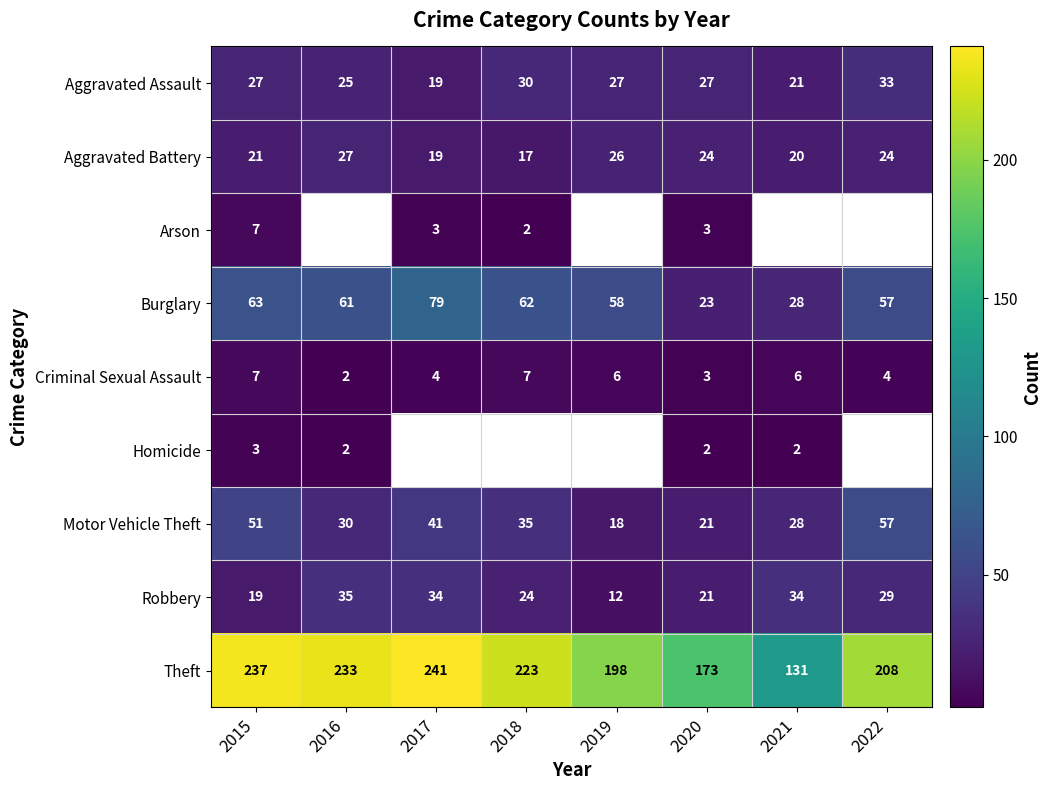

Between 2022 and 2019, which is larger?

2022